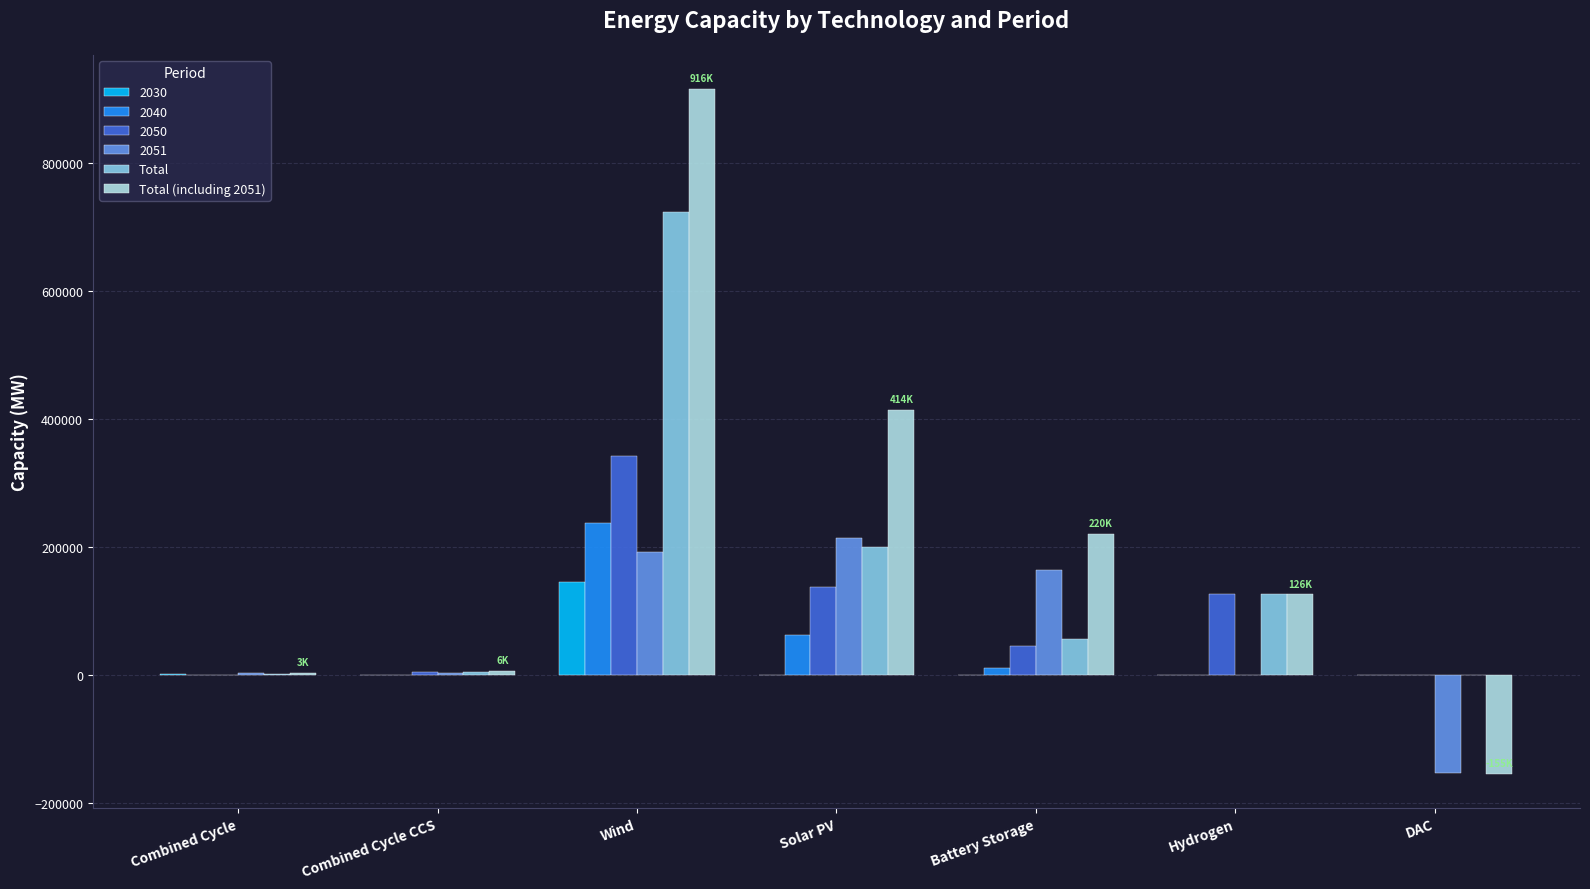

At which label does Total (including 2051) first exceed 125520?

Wind